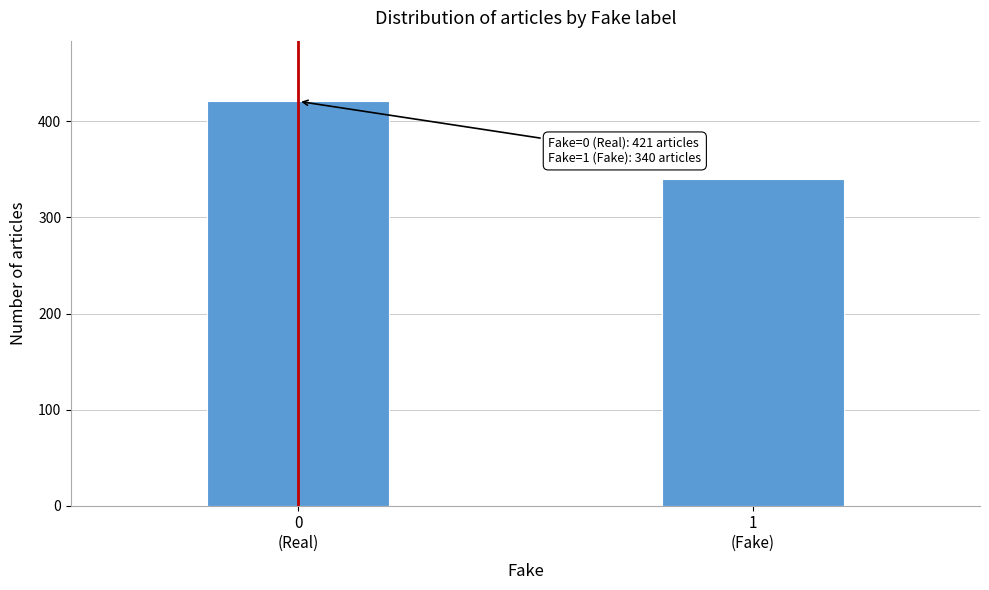

Reading left to right, list all the values displayed in this chart.

421	340